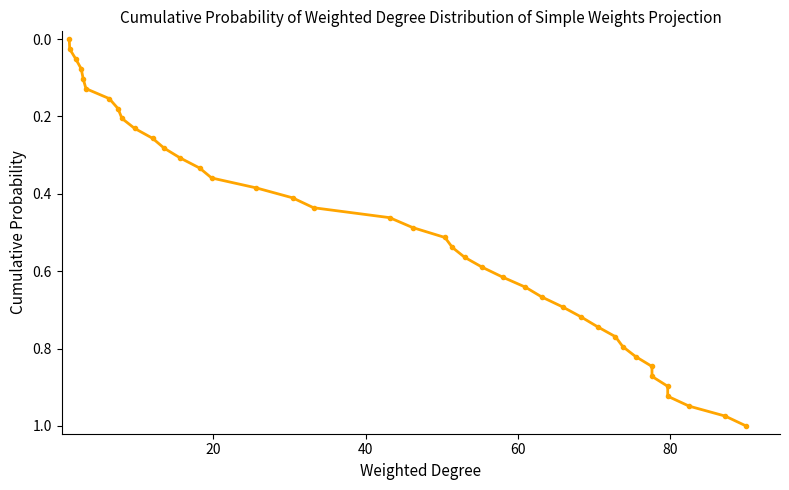

How many data points are above 0?

39